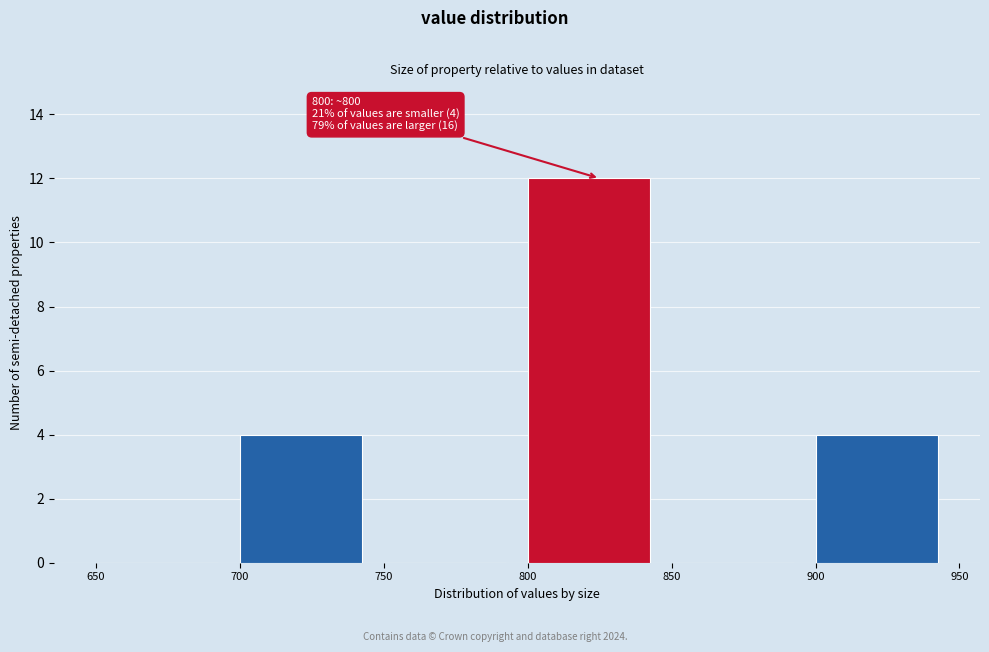

Over which range of the x-axis is the bar tallest?

800 to 850